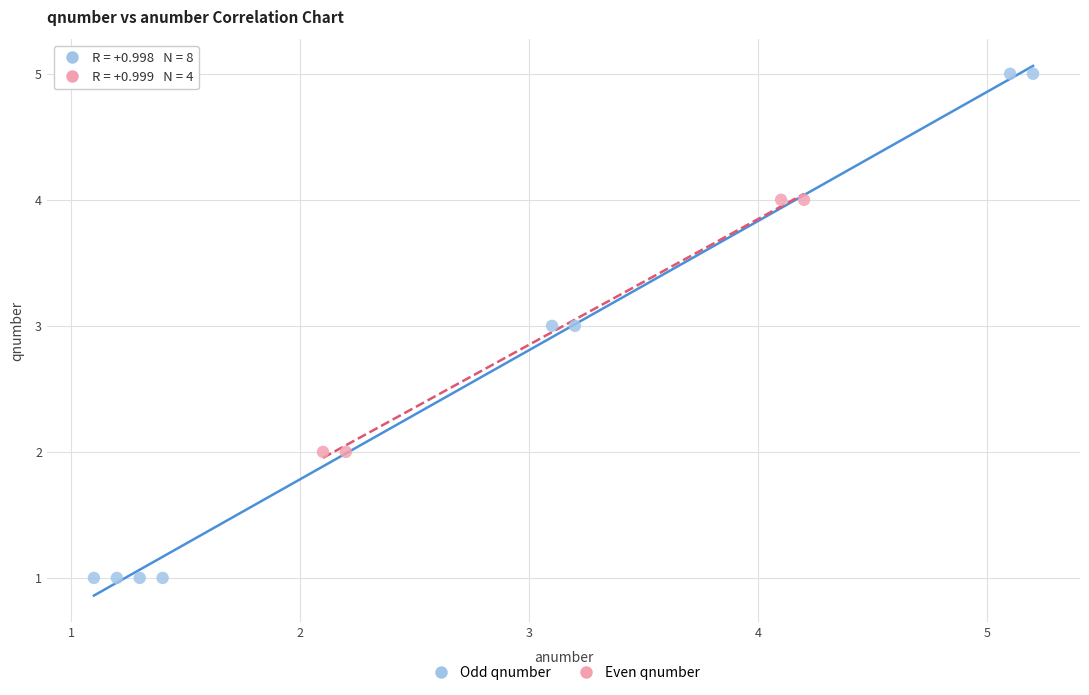

What are all the series names shown in the legend?

Odd qnumber, Even qnumber